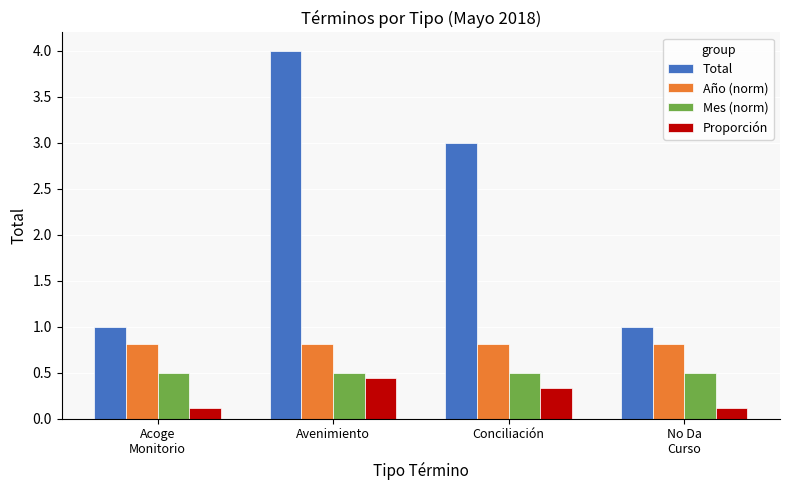

How many bars are there in total?

16